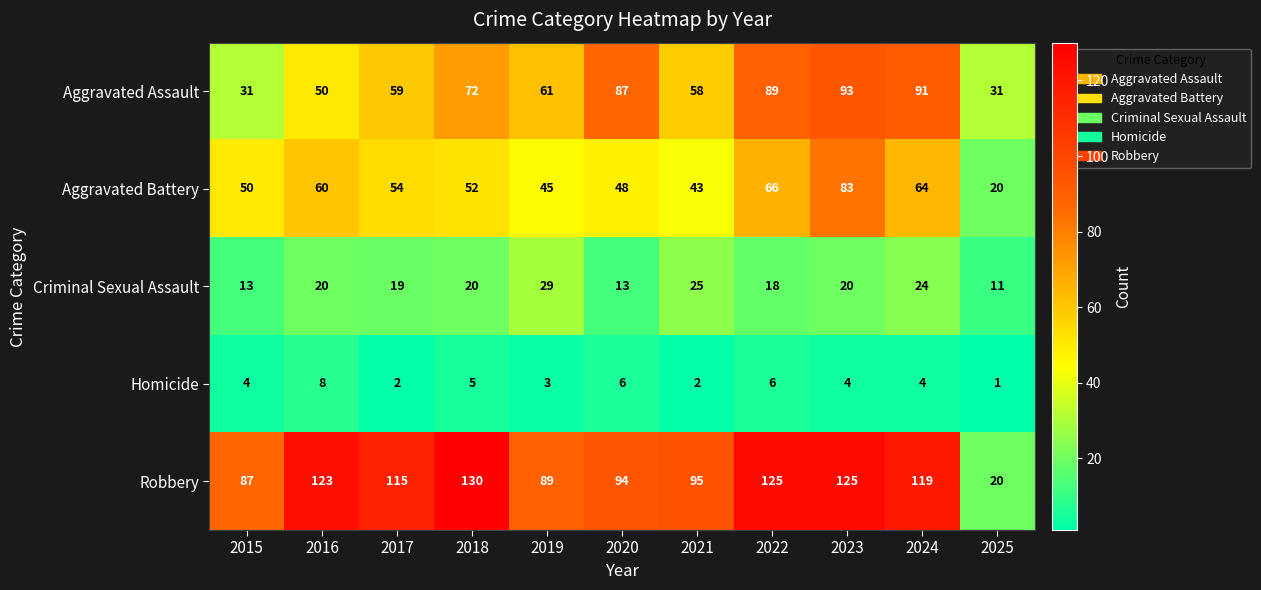

Rank the series by their maximum value, from lowest to highest.

Homicide, Criminal Sexual Assault, Aggravated Battery, Aggravated Assault, Robbery